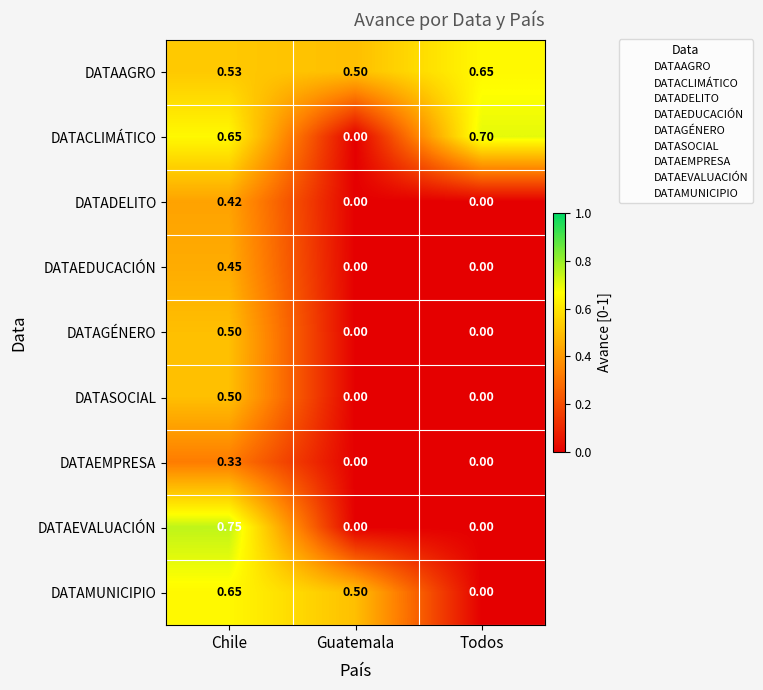

Which series has the largest range (max minus min)?

DATAEVALUACIÓN